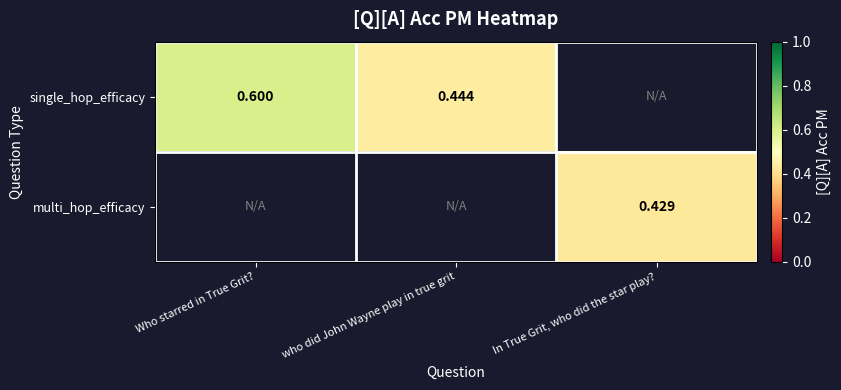

Count the number of categories in the chart.

3